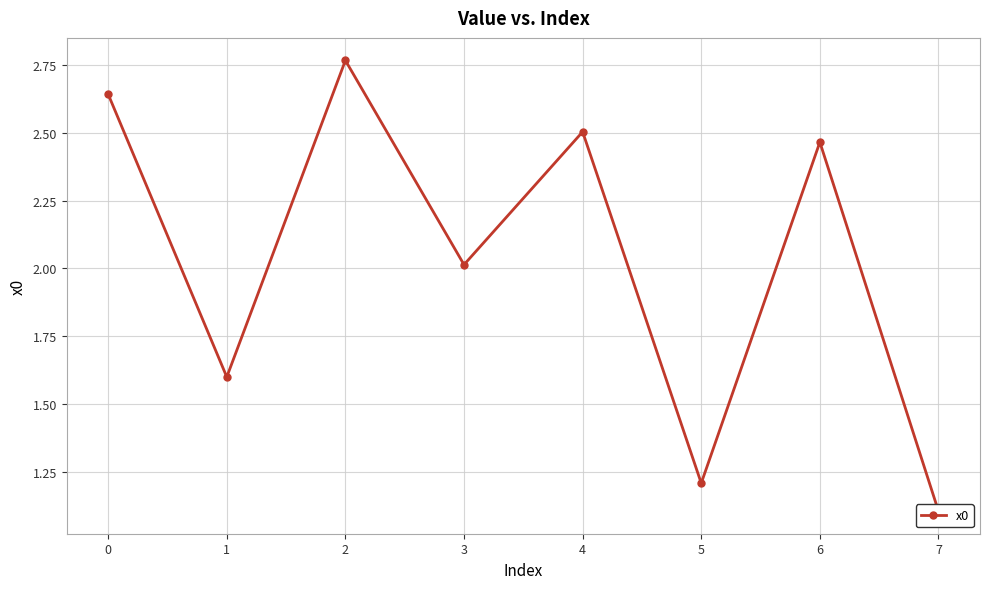

What is the difference between the values at 5 and 3?

0.8